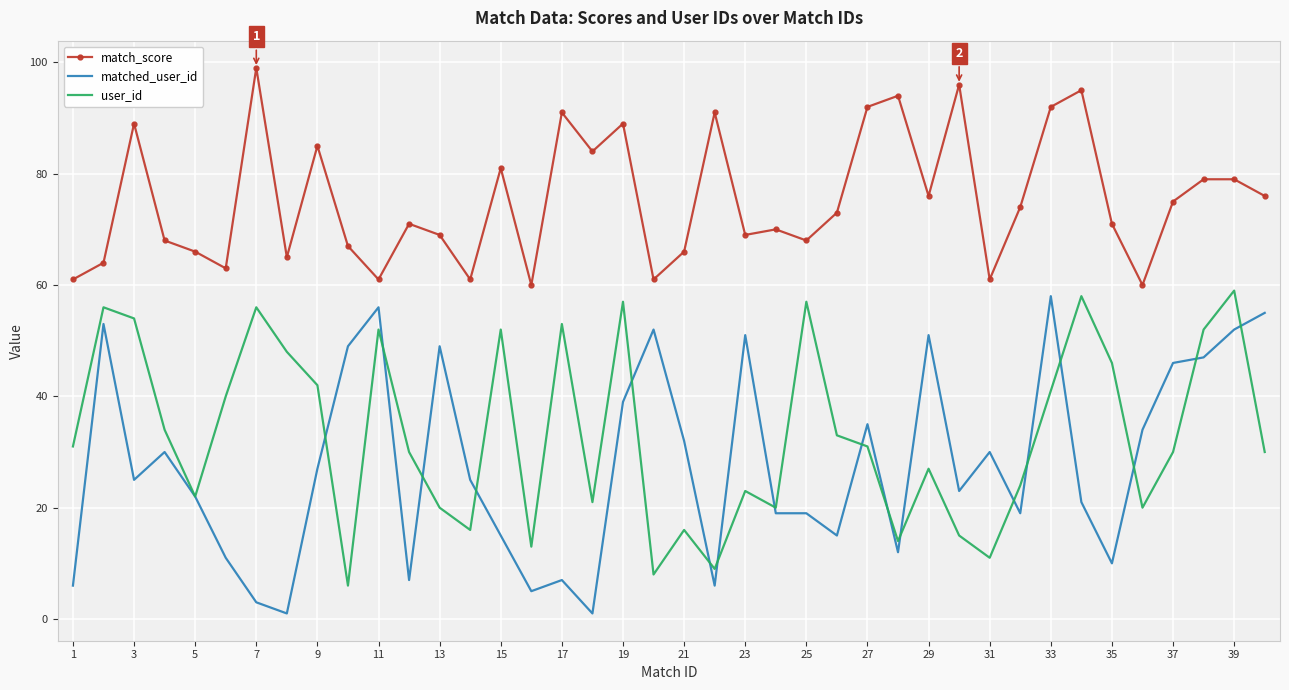

Reading left to right, what are all the values shown in this chart?

match_score: 61	64	89	68	66	63	99	65	85	67	61	71	69	61	81	60	91	84	89	61	66	91	69	70	68	73	92	94	76	96	61	74	92	95	71	60	75	79	79	76
matched_user_id: 6	53	25	30	22	11	3	1	27	49	56	7	49	25	15	5	7	1	39	52	32	6	51	19	19	15	35	12	51	23	30	19	58	21	10	34	46	47	52	55
user_id: 31	56	54	34	22	40	56	48	42	6	52	30	20	16	52	13	53	21	57	8	16	9	23	20	57	33	31	14	27	15	11	24	41	58	46	20	30	52	59	30